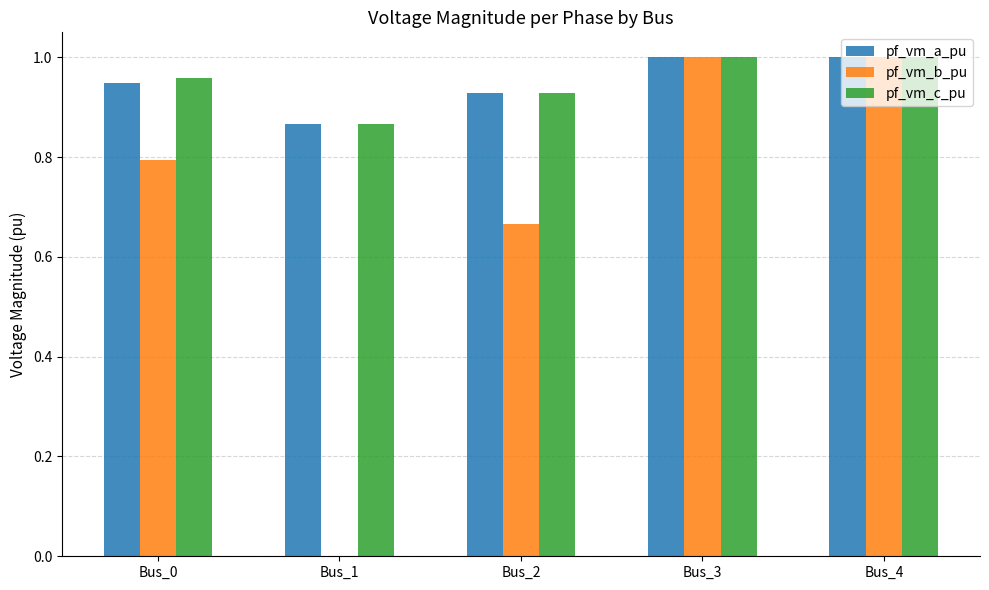

What is the total value across all series at Bus_0?

2.7